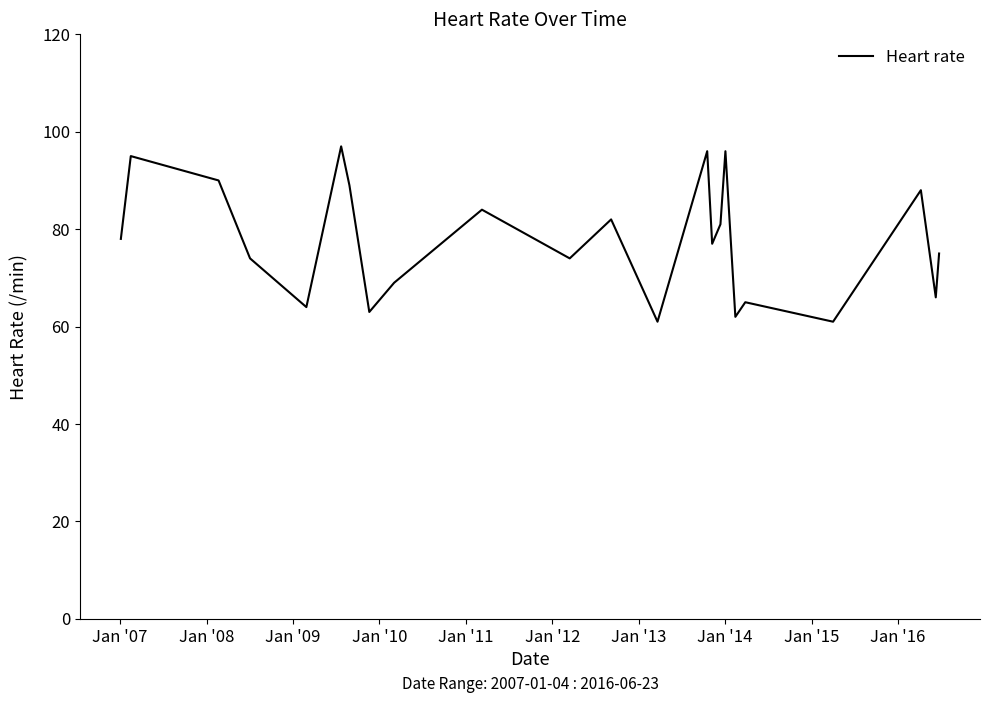

What is the greatest value displayed?

97